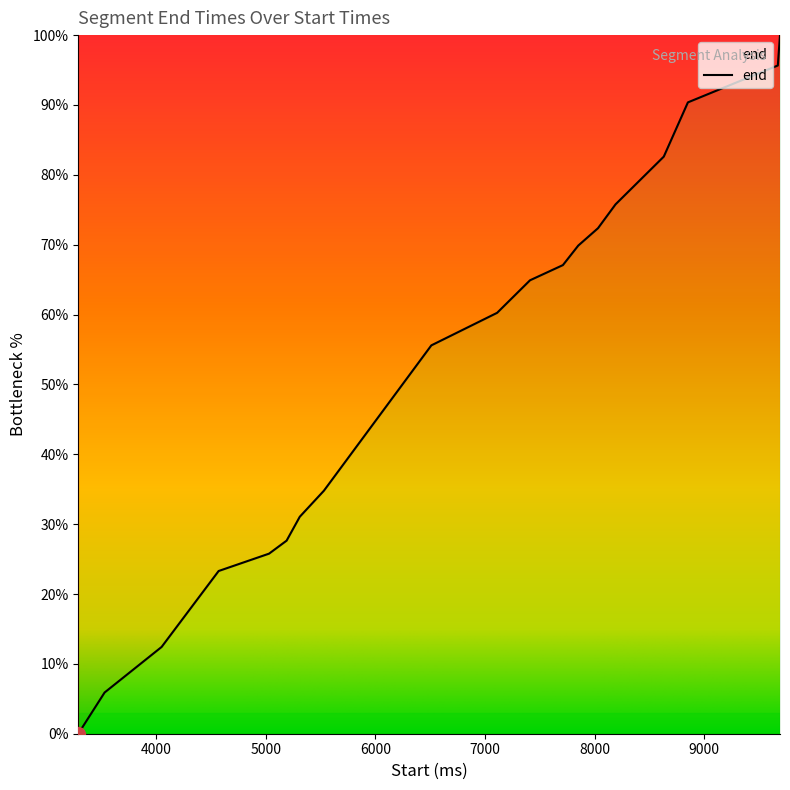

What is the greatest value displayed?

100.0